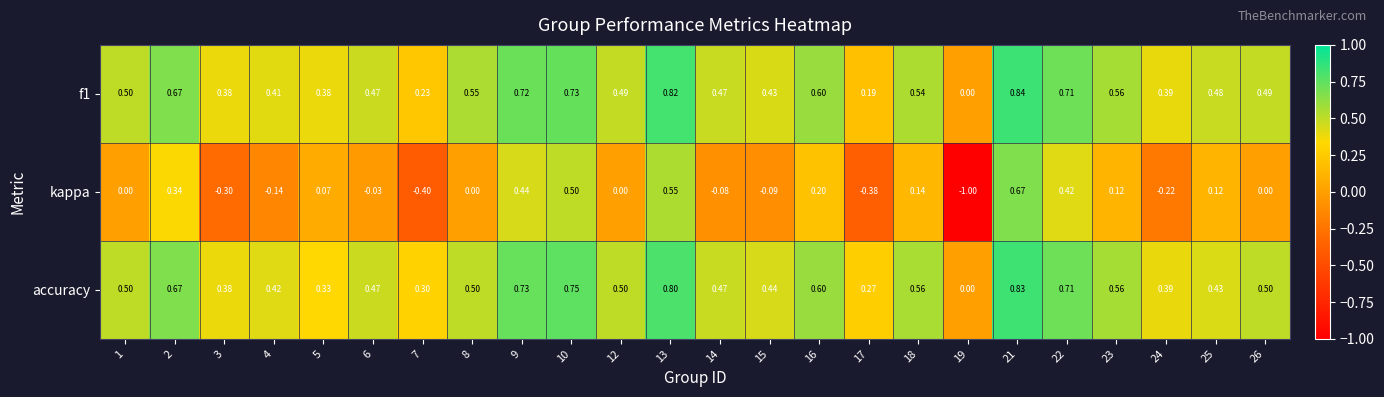

Is the value of f1 at 8 greater than the value of kappa at 5?

Yes